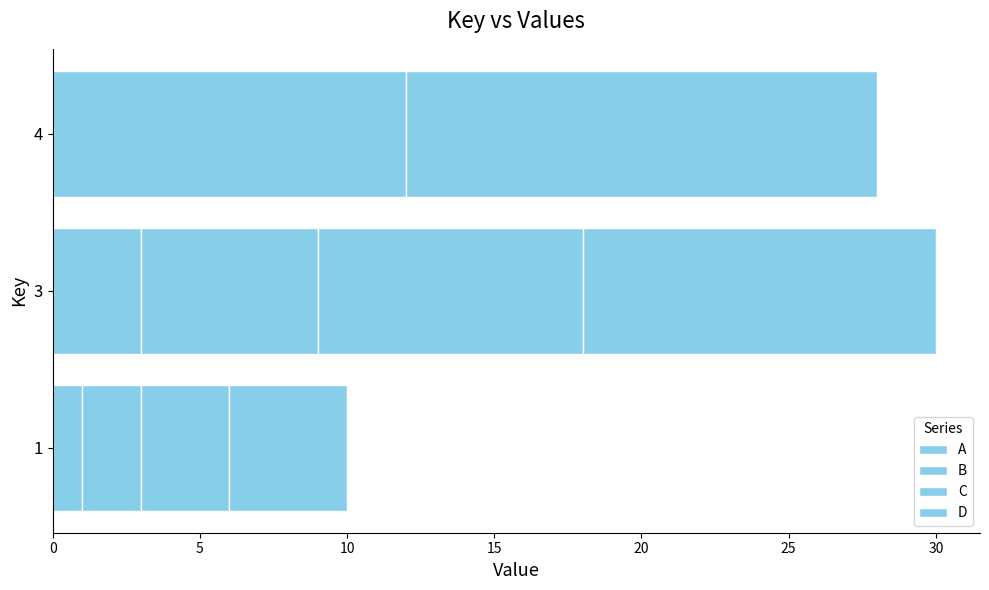

How many data points does each series have?

3